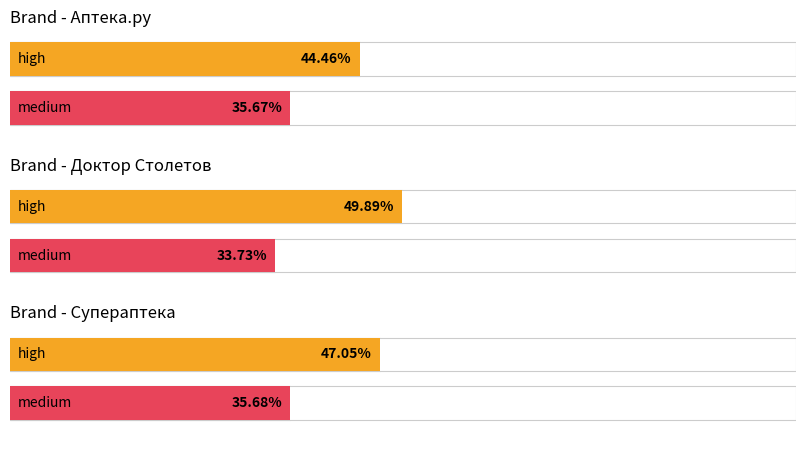

The value of medium at high (avg) is 0.4. True or false?

True